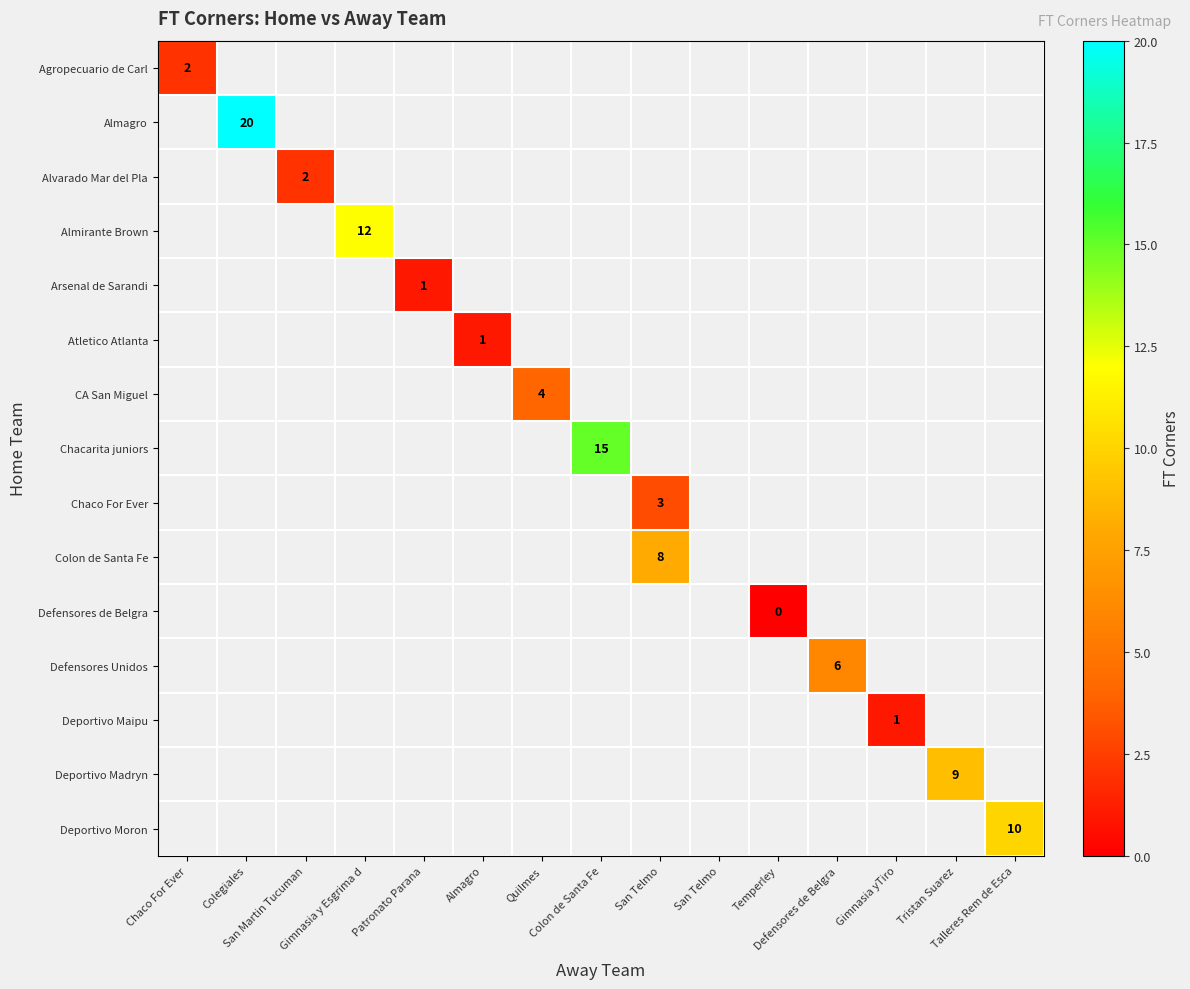

Which has a higher value, Patronato Parana or Tristan Suarez?

Tristan Suarez